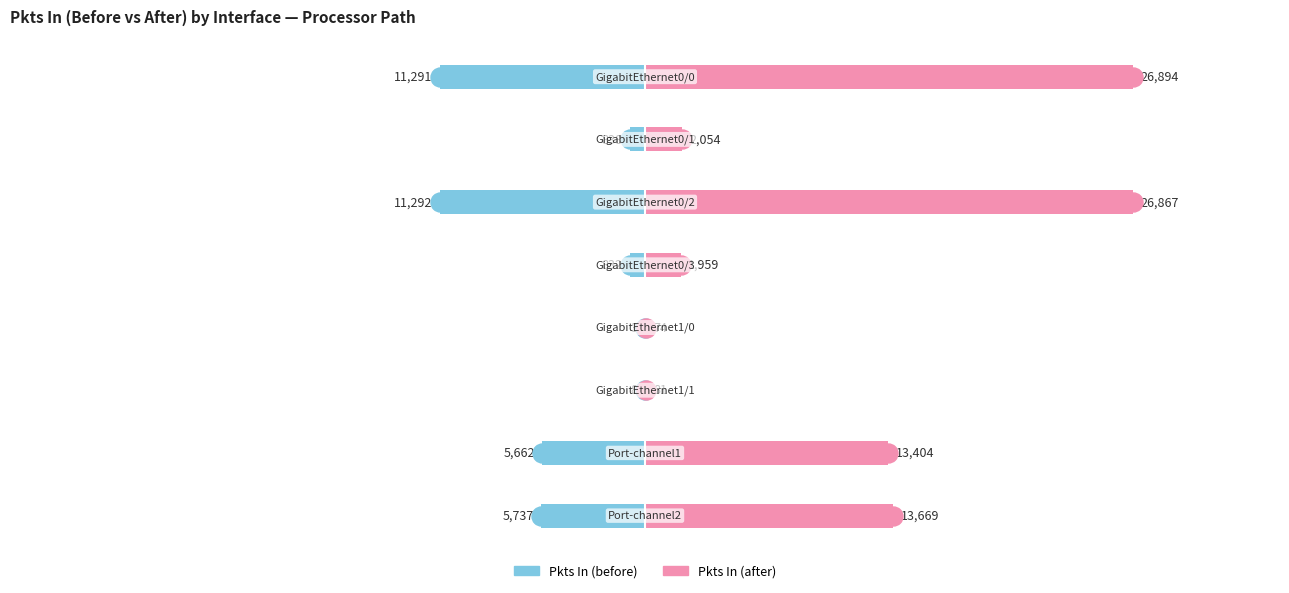

Reading right to left, list all the values displayed in this chart.

Pkts In (before): -5737	-5662	-8	-3	-832	-11292	-838	-11291
Pkts In (after): 13669	13404	81	74	1959	26867	2054	26894